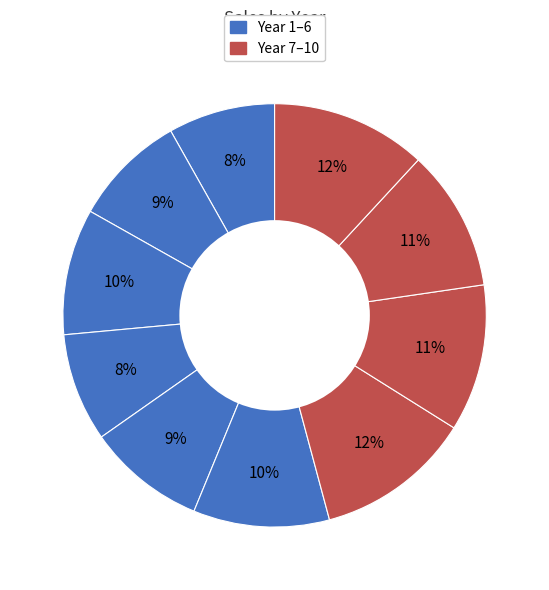

How many slices are in this pie chart?

10